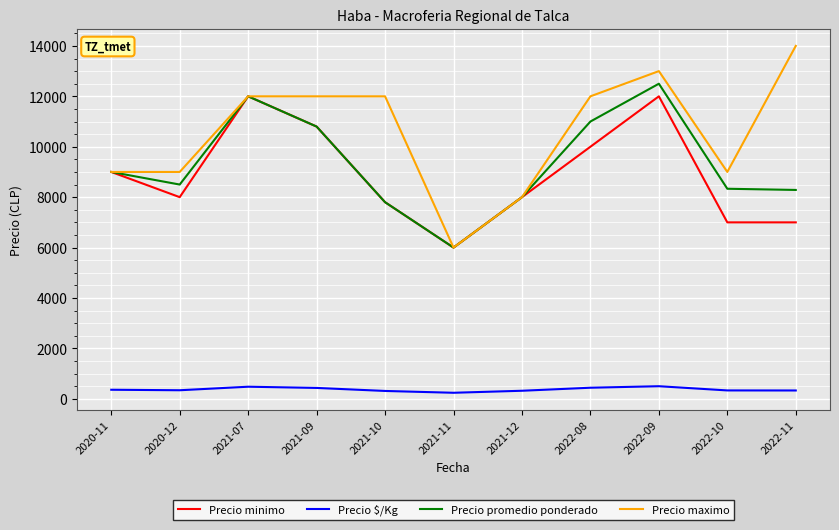

What is the difference between the maximum and minimum values in the Precio promedio ponderado series?

6500